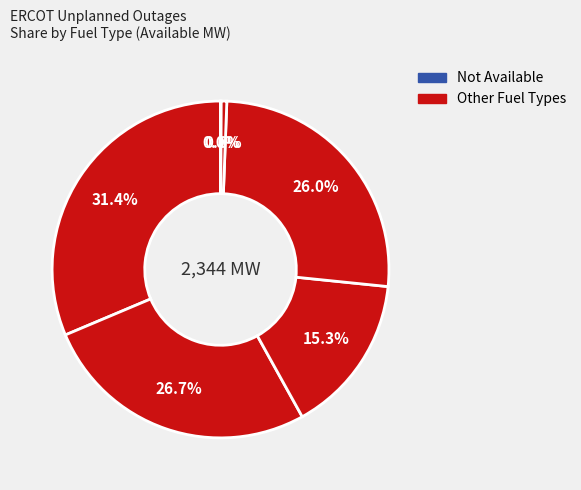

Does any single category account for the majority?

No